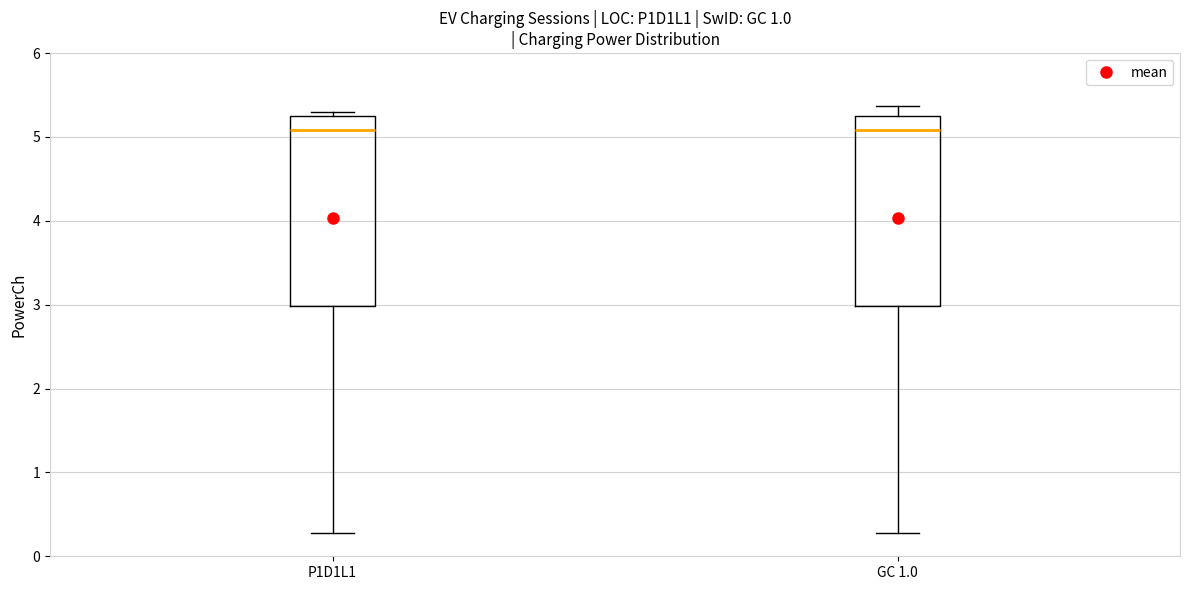

Where does the lower whisker of the box for P1D1L1 end on the y-axis? The values are not printed on the chart, so give them approximately, as read against the axis.

0.3